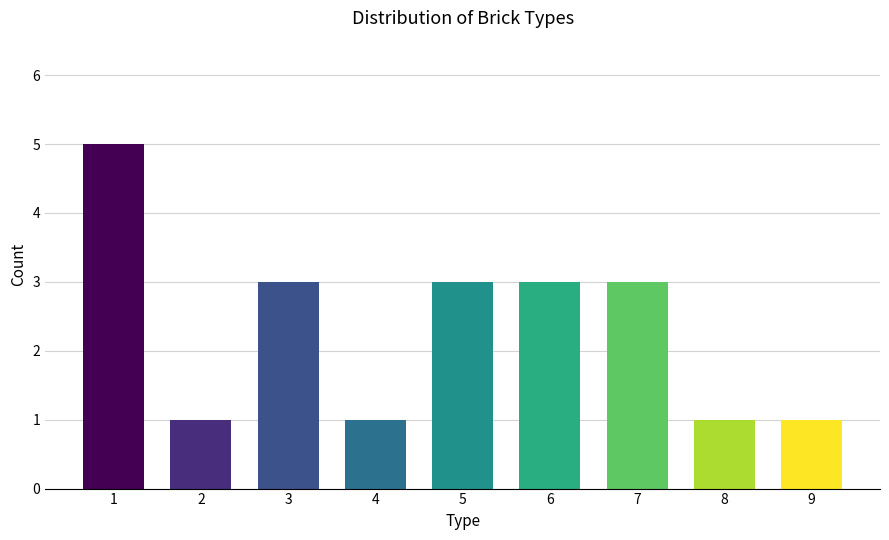

Reading right to left, transcribe all the data shown in this chart.

9=1	8=1	7=3	6=3	5=3	4=1	3=3	2=1	1=5